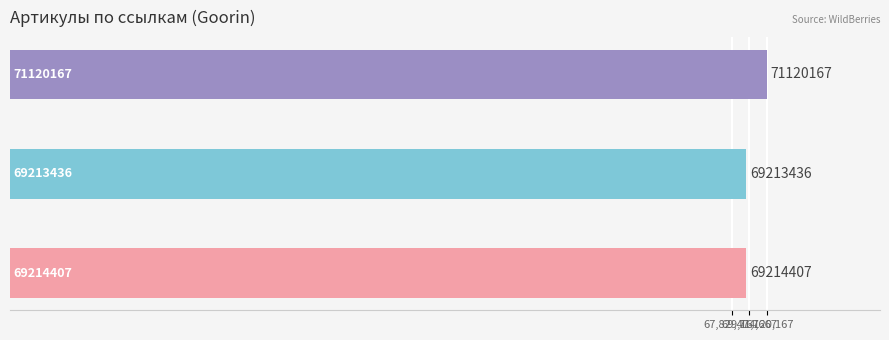

What is the average value?

69849337